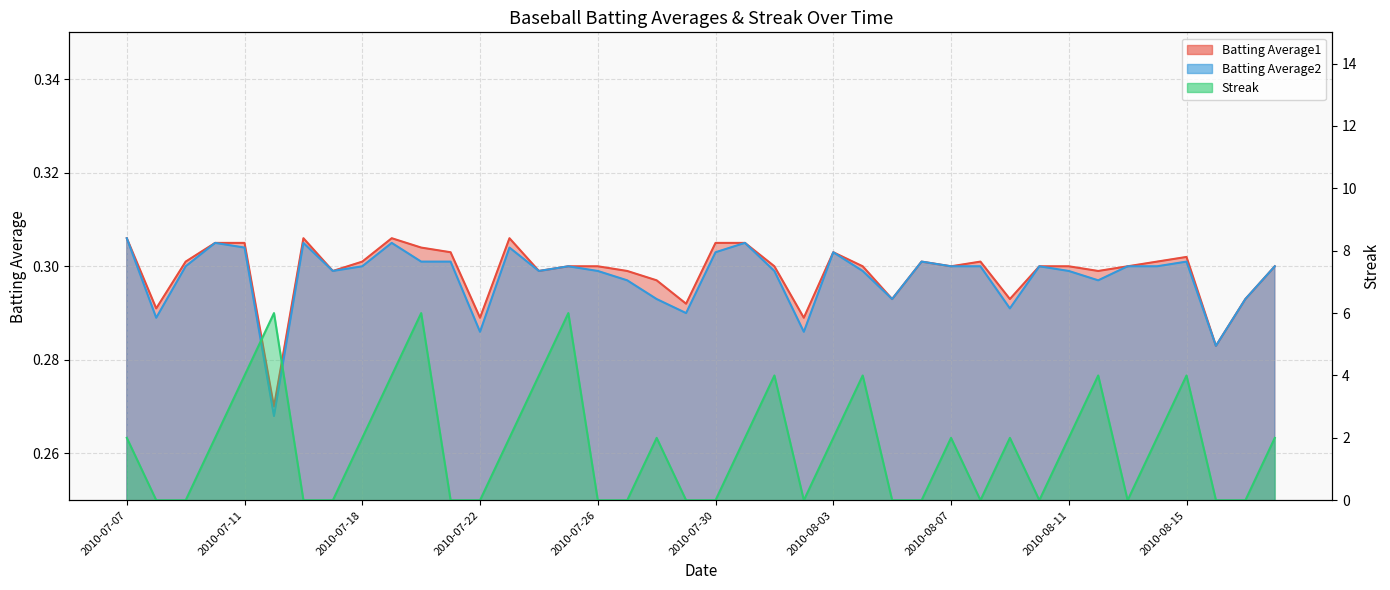

True or false: Streak has a value of 0.0 at 2010-07-09.

True